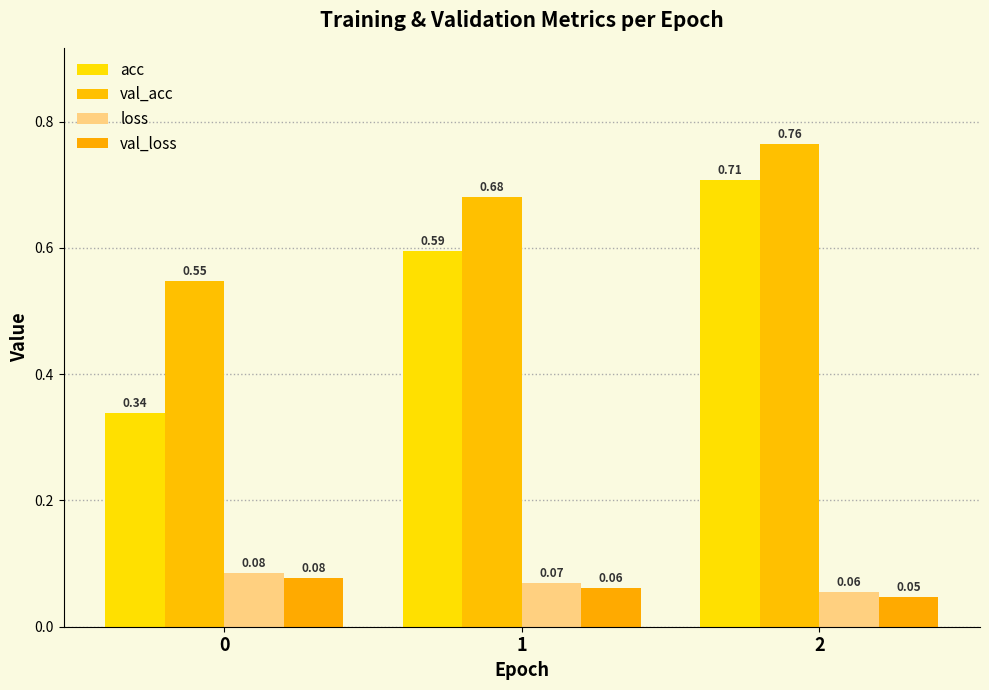

At 2, list the series in order from largest to smallest.

val_acc, acc, loss, val_loss